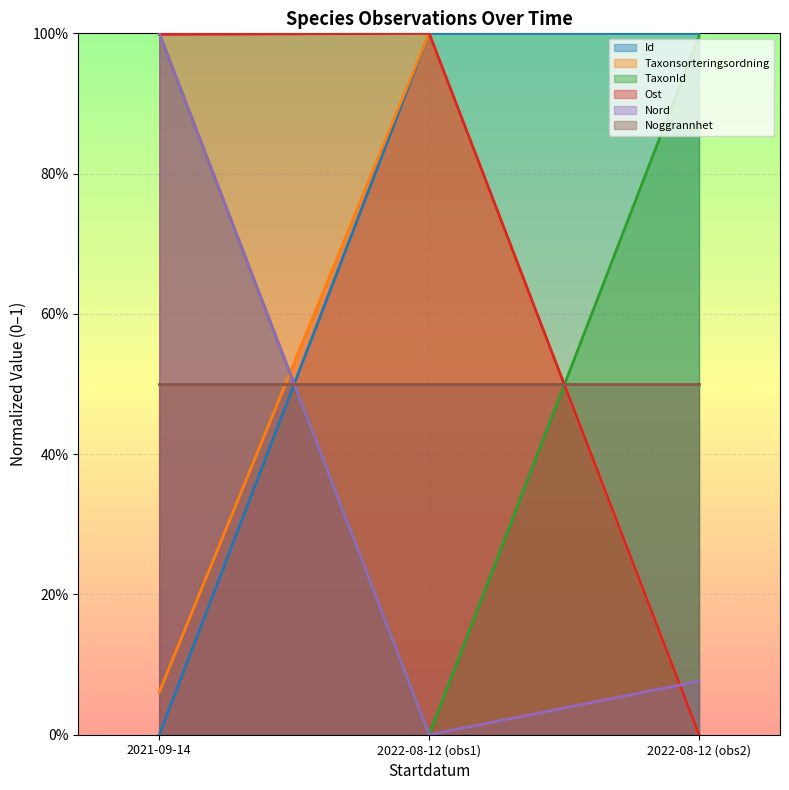

Is the value of Id at 2022-08-12 greater than the value of Taxonsorteringsordning at 2022-08-12?

No